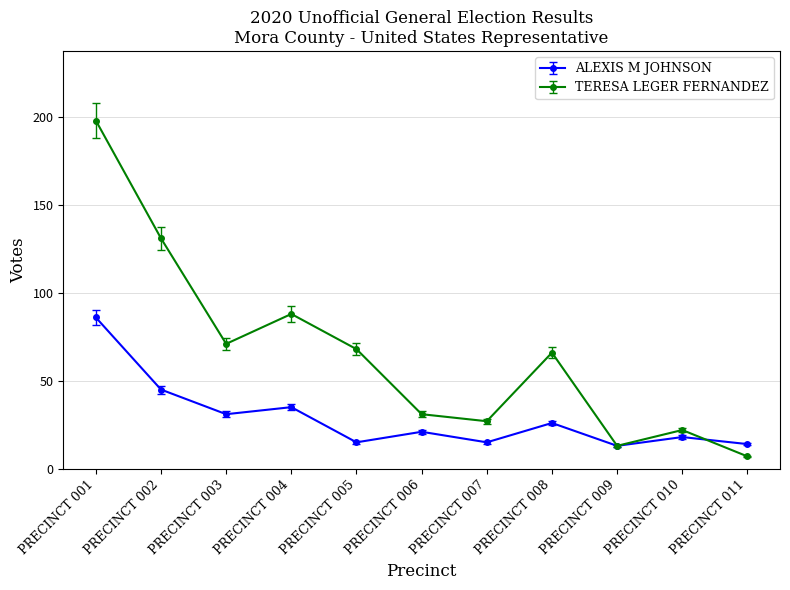

What is the highest value of the TERESA LEGER FERNANDEZ series?

198